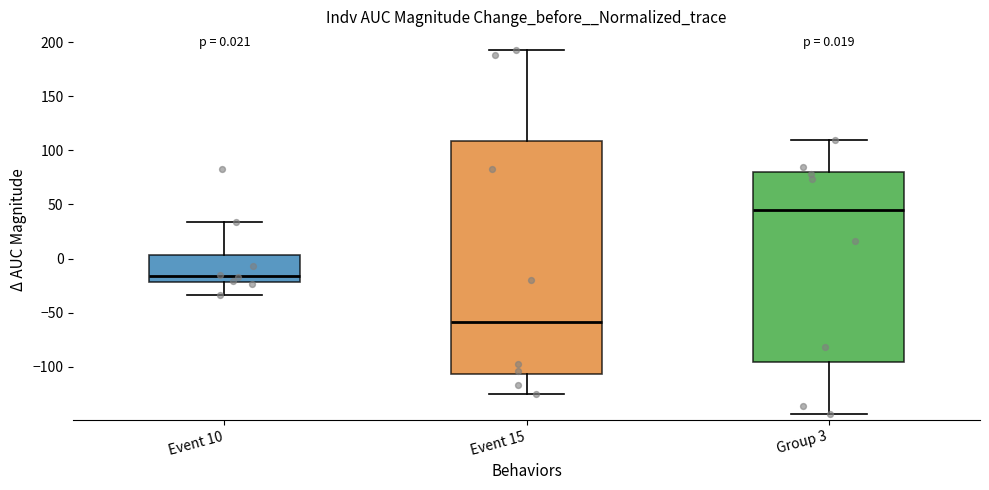

Which box has the highest median line?

Group 3